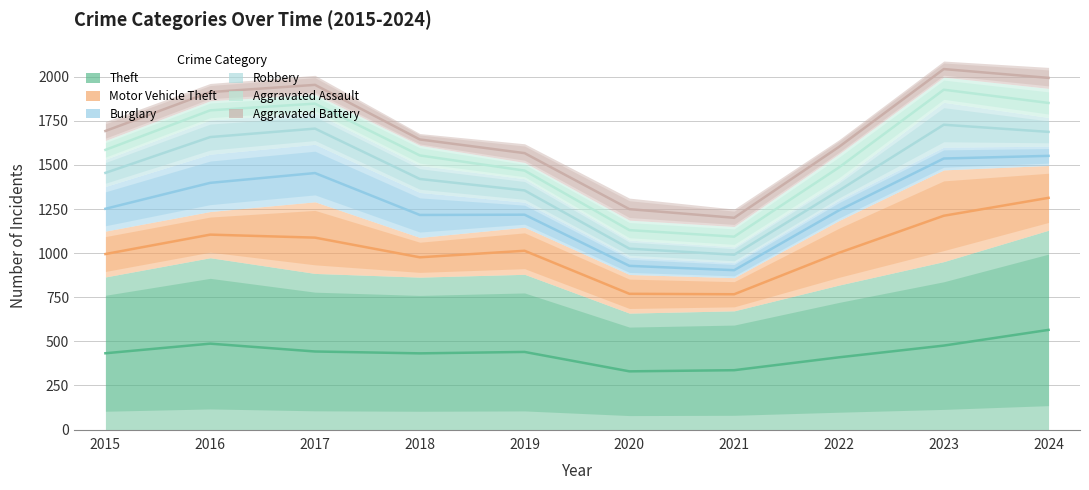

In Burglary, how many points are lower than both neighbors (excluding endpoints)?

1